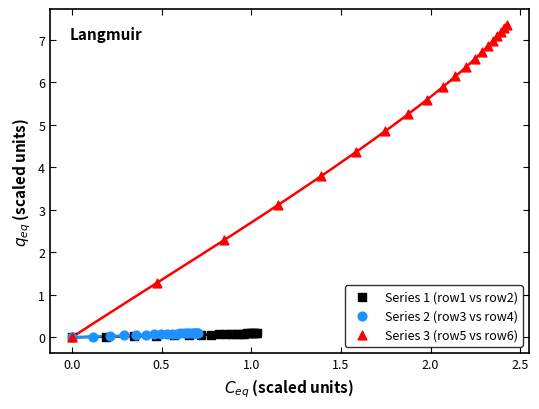

Which series has the widest spread of Y values?

Series 3 (row5 vs row6)